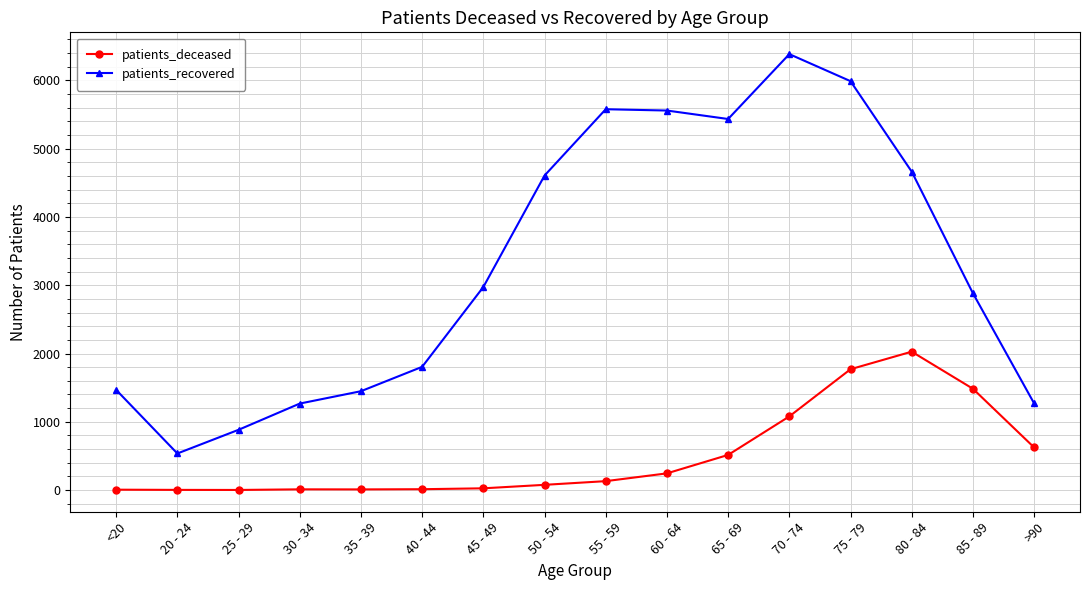

Which series has the largest range (max minus min)?

patients_recovered